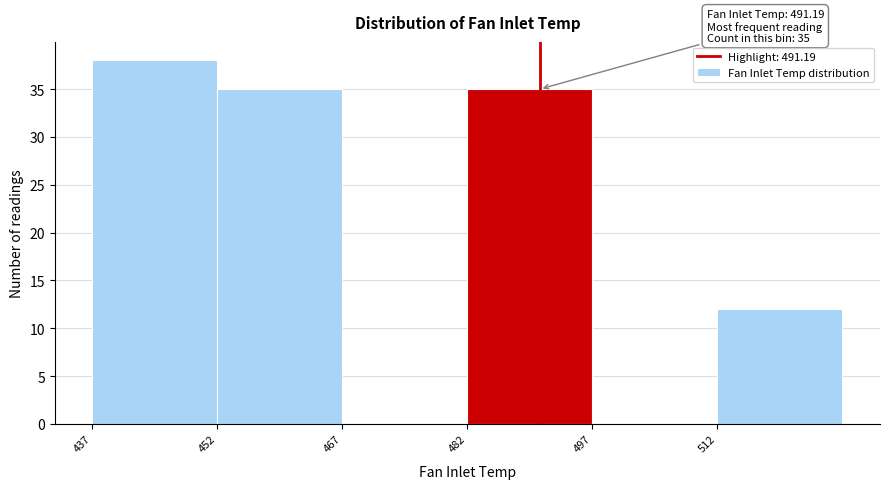

Over which range of the x-axis is the bar tallest?

437.5 to 452.5